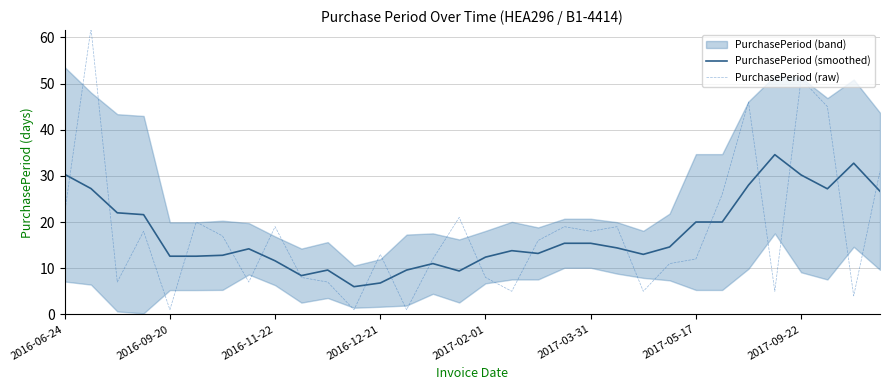

Between 10 and 29, which is larger?

29